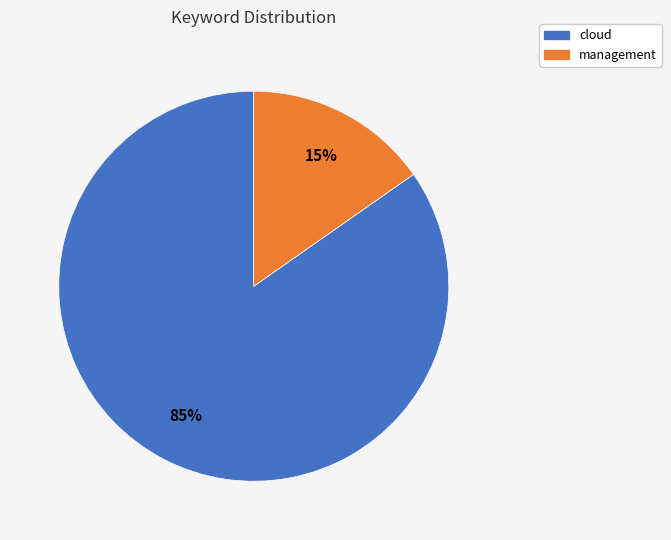

How many slices are in this pie chart?

2